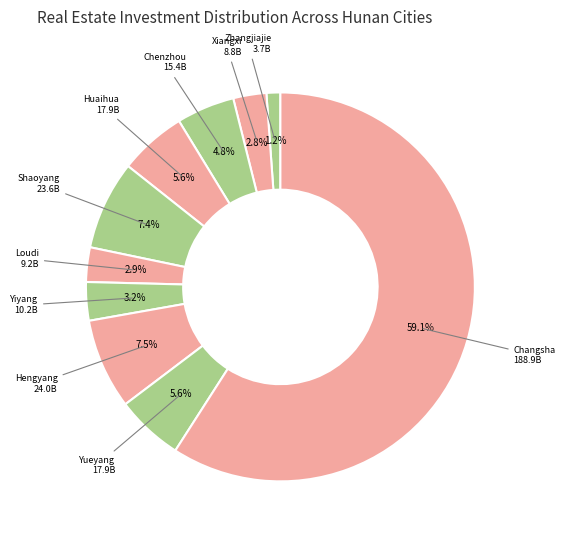

Which category has the smallest portion of the pie?

Zhangjiajie